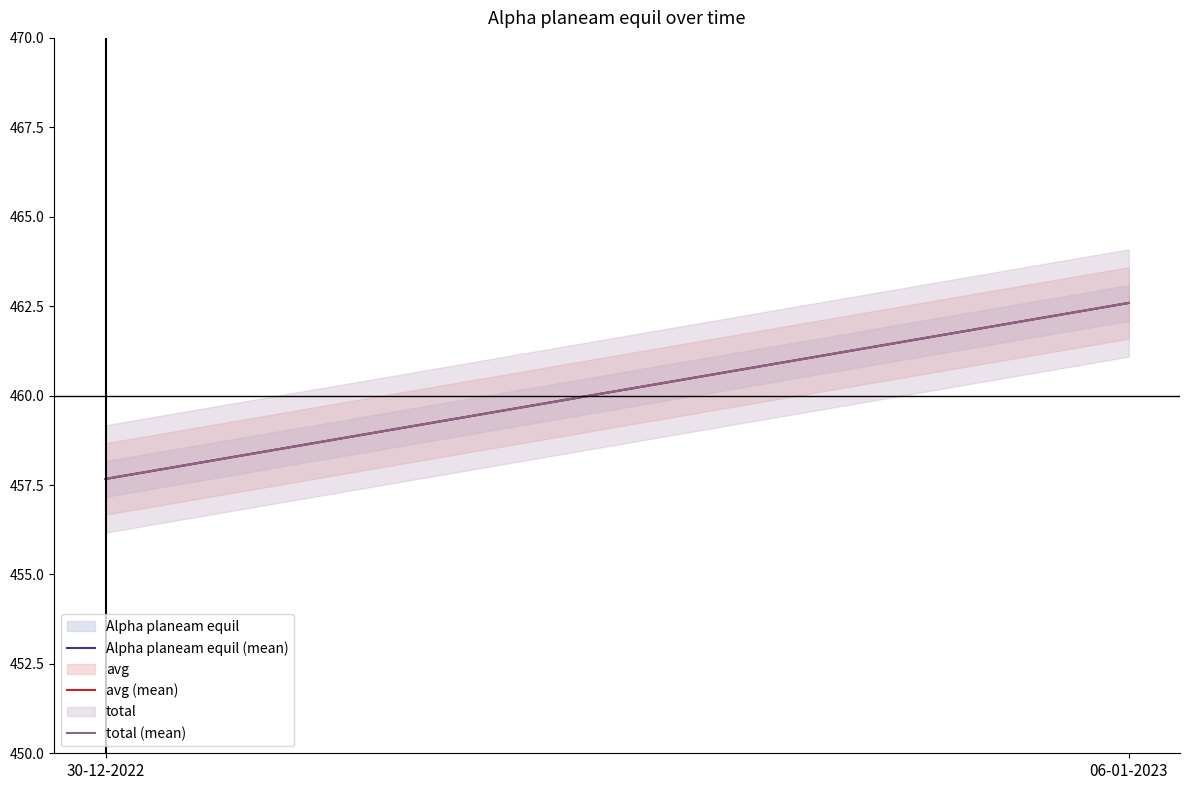

Rank the series by their maximum value, from highest to lowest.

Alpha planeam equil (mean), avg (mean), total (mean)